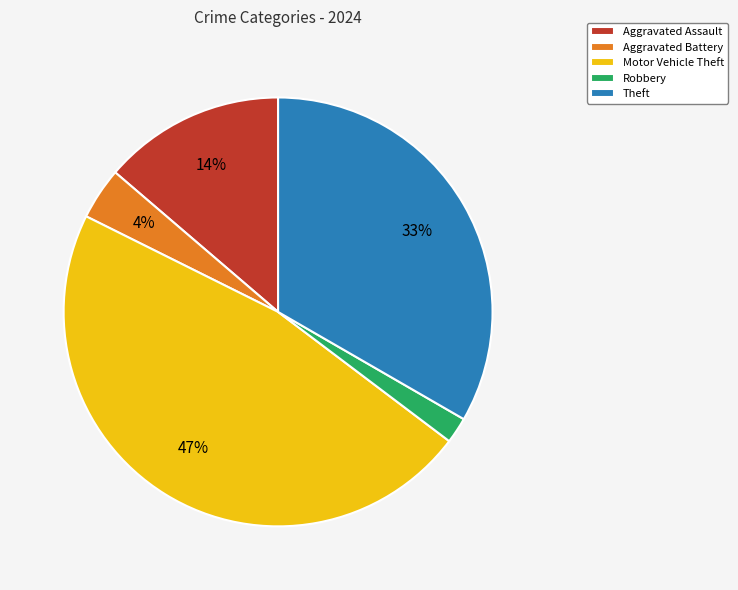

To the nearest percent, what is the difference between the largest and smallest slice percentages?

45%